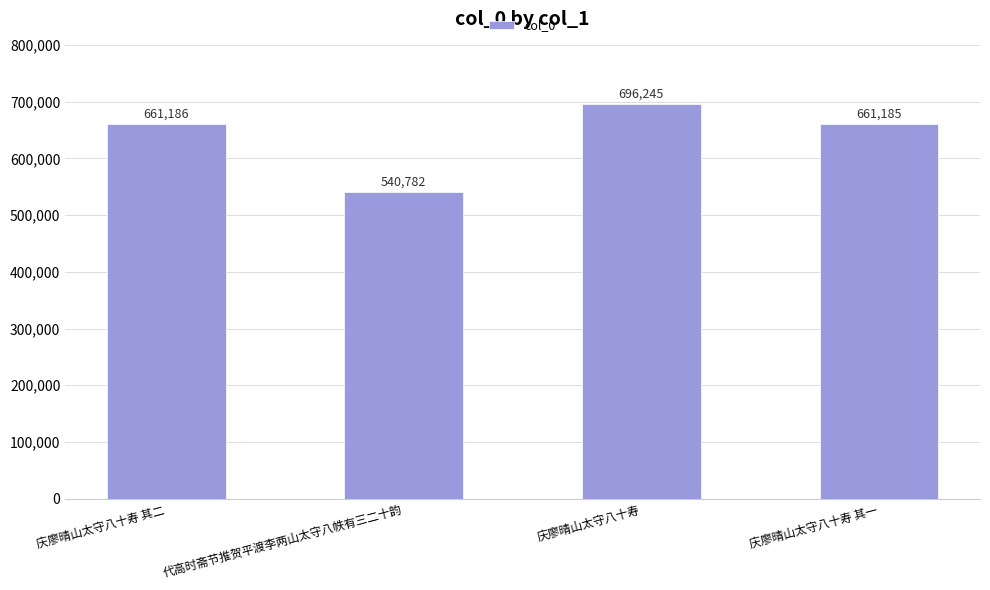

What is the change in value from 代高时斋节推贺平渡李两山太守八帙有三二十韵 to 庆廖晴山太守八十寿 其一?

+120403